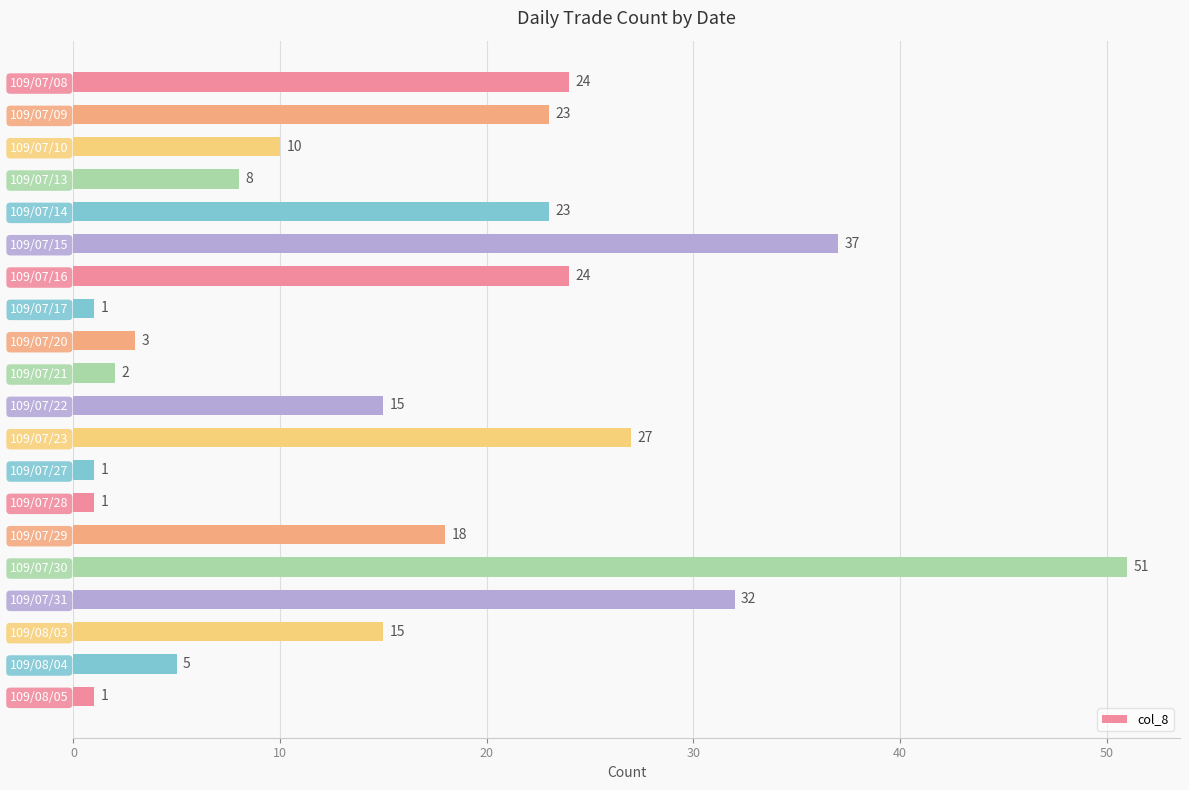

Reading top to bottom, what are all the values shown in this chart?

109/07/08=24	109/07/09=23	109/07/10=10	109/07/13=8	109/07/14=23	109/07/15=37	109/07/16=24	109/07/17=1	109/07/20=3	109/07/21=2	109/07/22=15	109/07/23=27	109/07/27=1	109/07/28=1	109/07/29=18	109/07/30=51	109/07/31=32	109/08/03=15	109/08/04=5	109/08/05=1